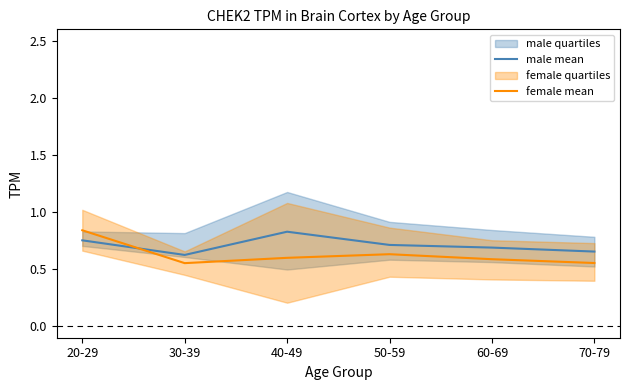

What is the average value of the female mean series?

0.6